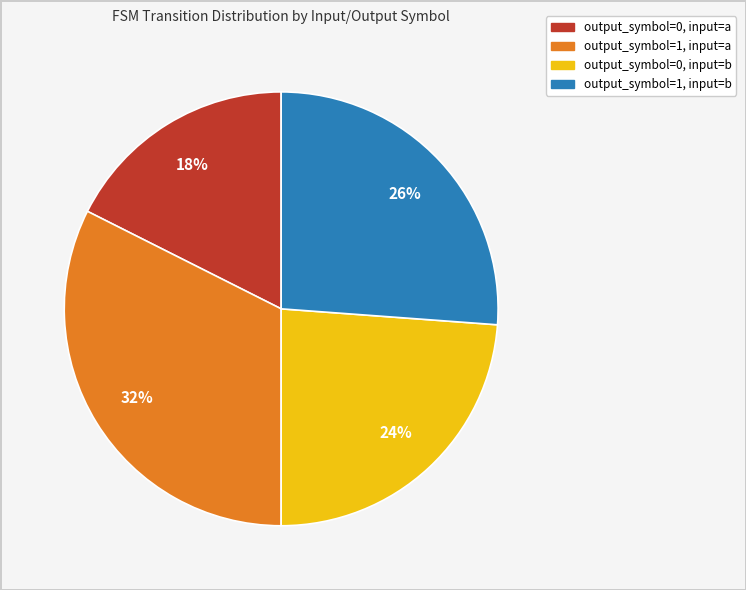

Approximately how many times larger is the value at output_symbol=1, input=a compared to output_symbol=0, input=a?

1.8